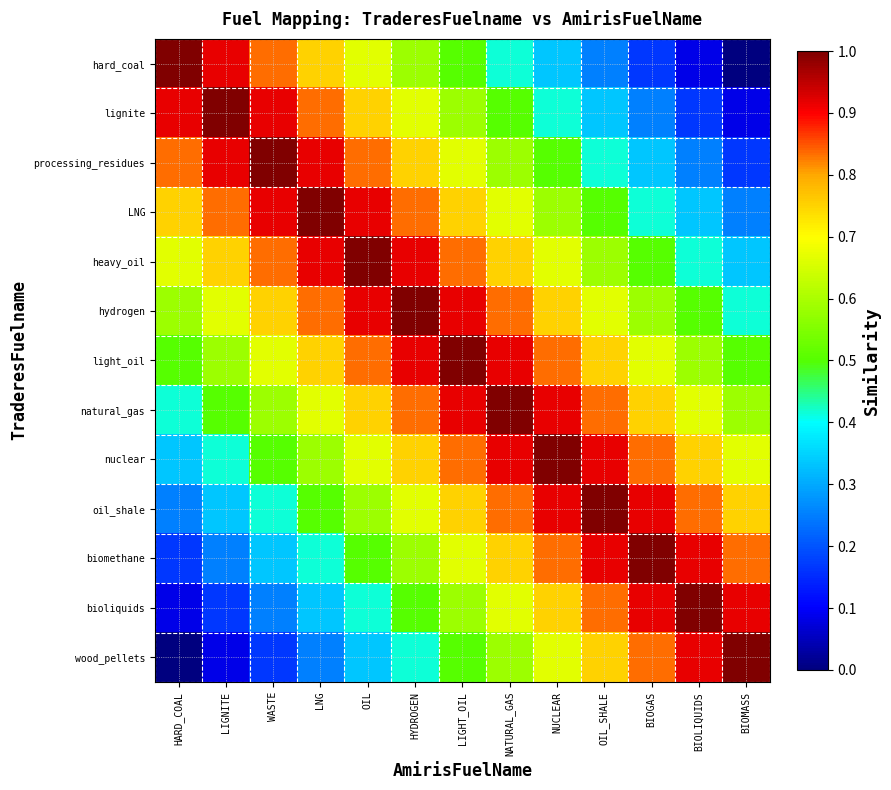

At which category does the chart reach its minimum across all series?

BIOMASS